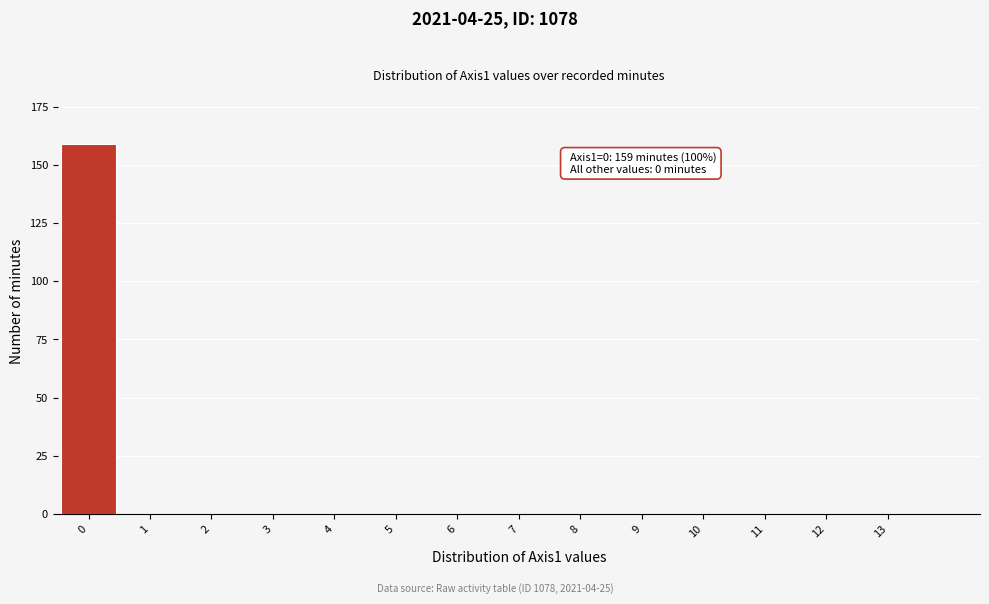

Reading right to left, what are all the values shown in this chart?

13=0	12=0	11=0	10=0	9=0	8=0	7=0	6=0	5=0	4=0	3=0	2=0	1=0	0=159